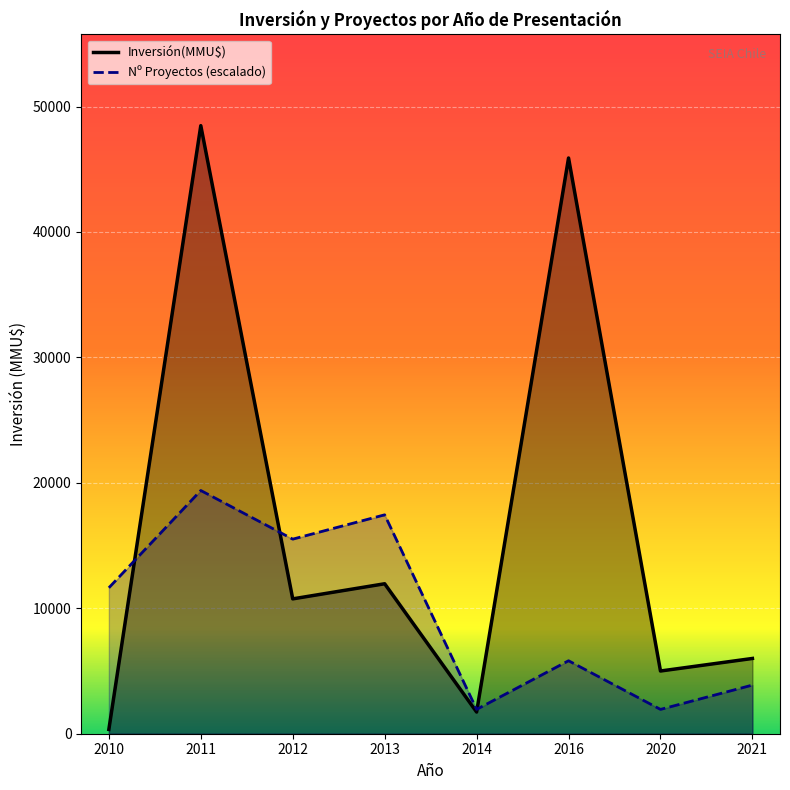

Which series ends up on top after the final intersection of Inversión(MMU$) and Count?

Inversión(MMU$)